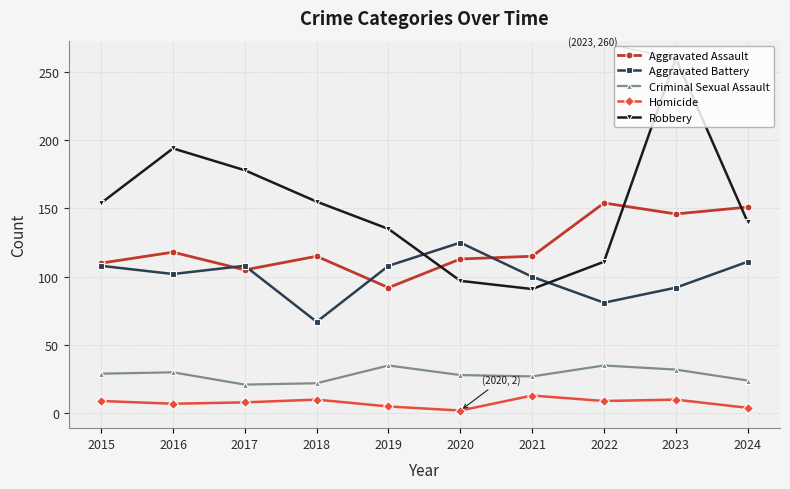

What is the difference between the maximum and second lowest values in the Homicide series?

9